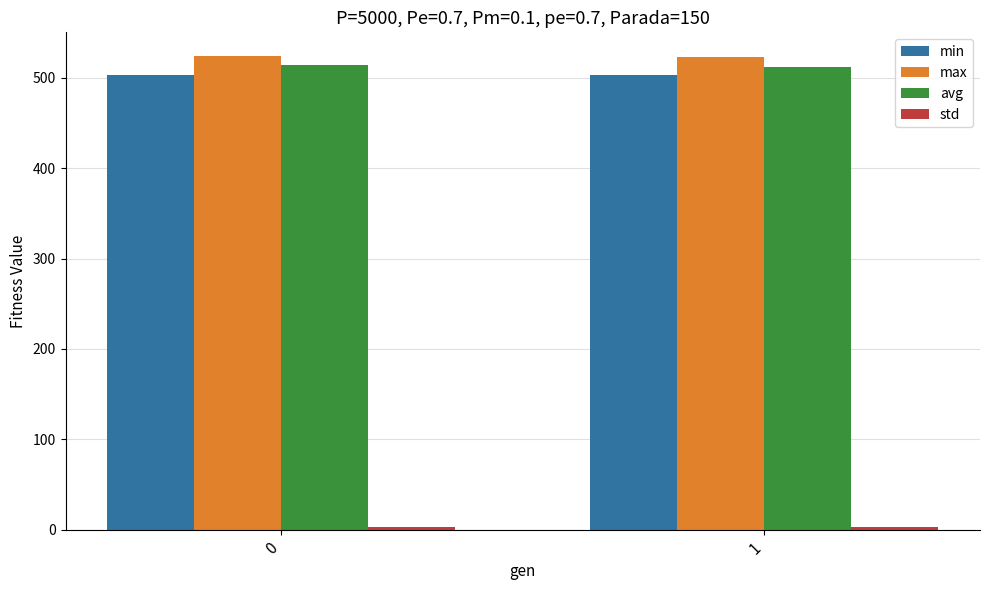

What is the smallest value displayed?

2.8